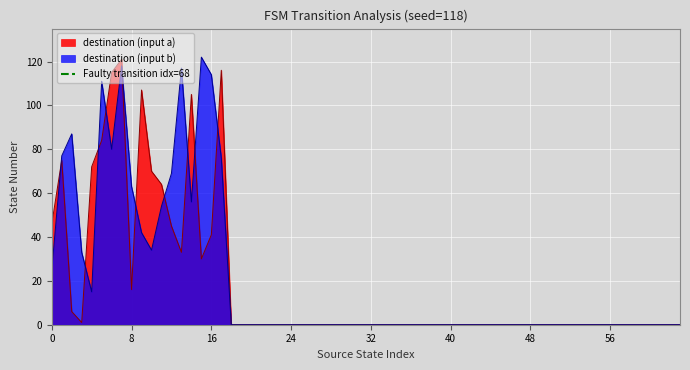

Does the chart display data point markers on the line(s)?

No